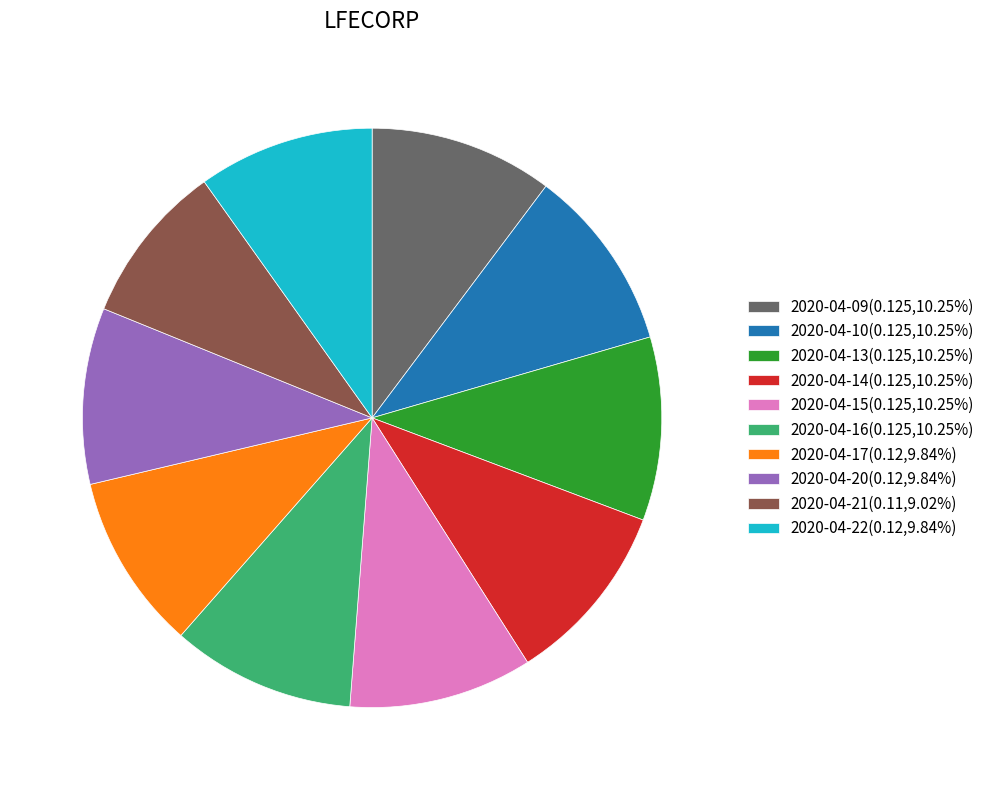

Do 2020-04-15(0.125,10.25%) and 2020-04-16(0.125,10.25%) together represent more than half of the pie?

No